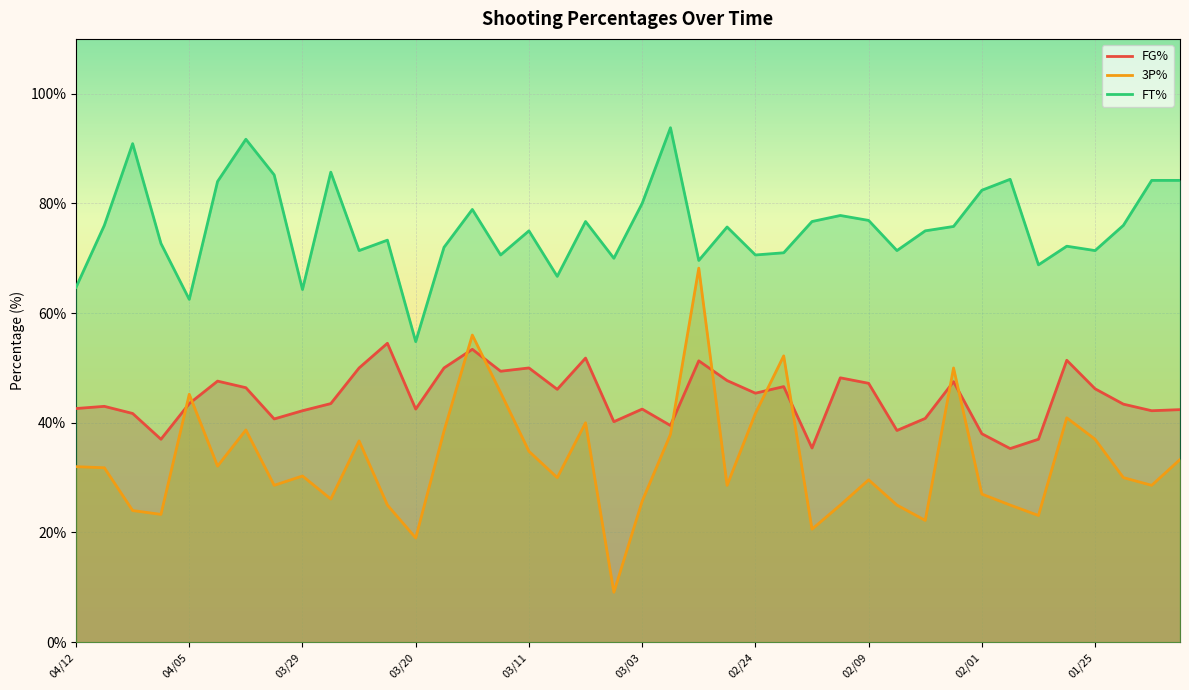

What is the highest value of the FT% series?

93.8